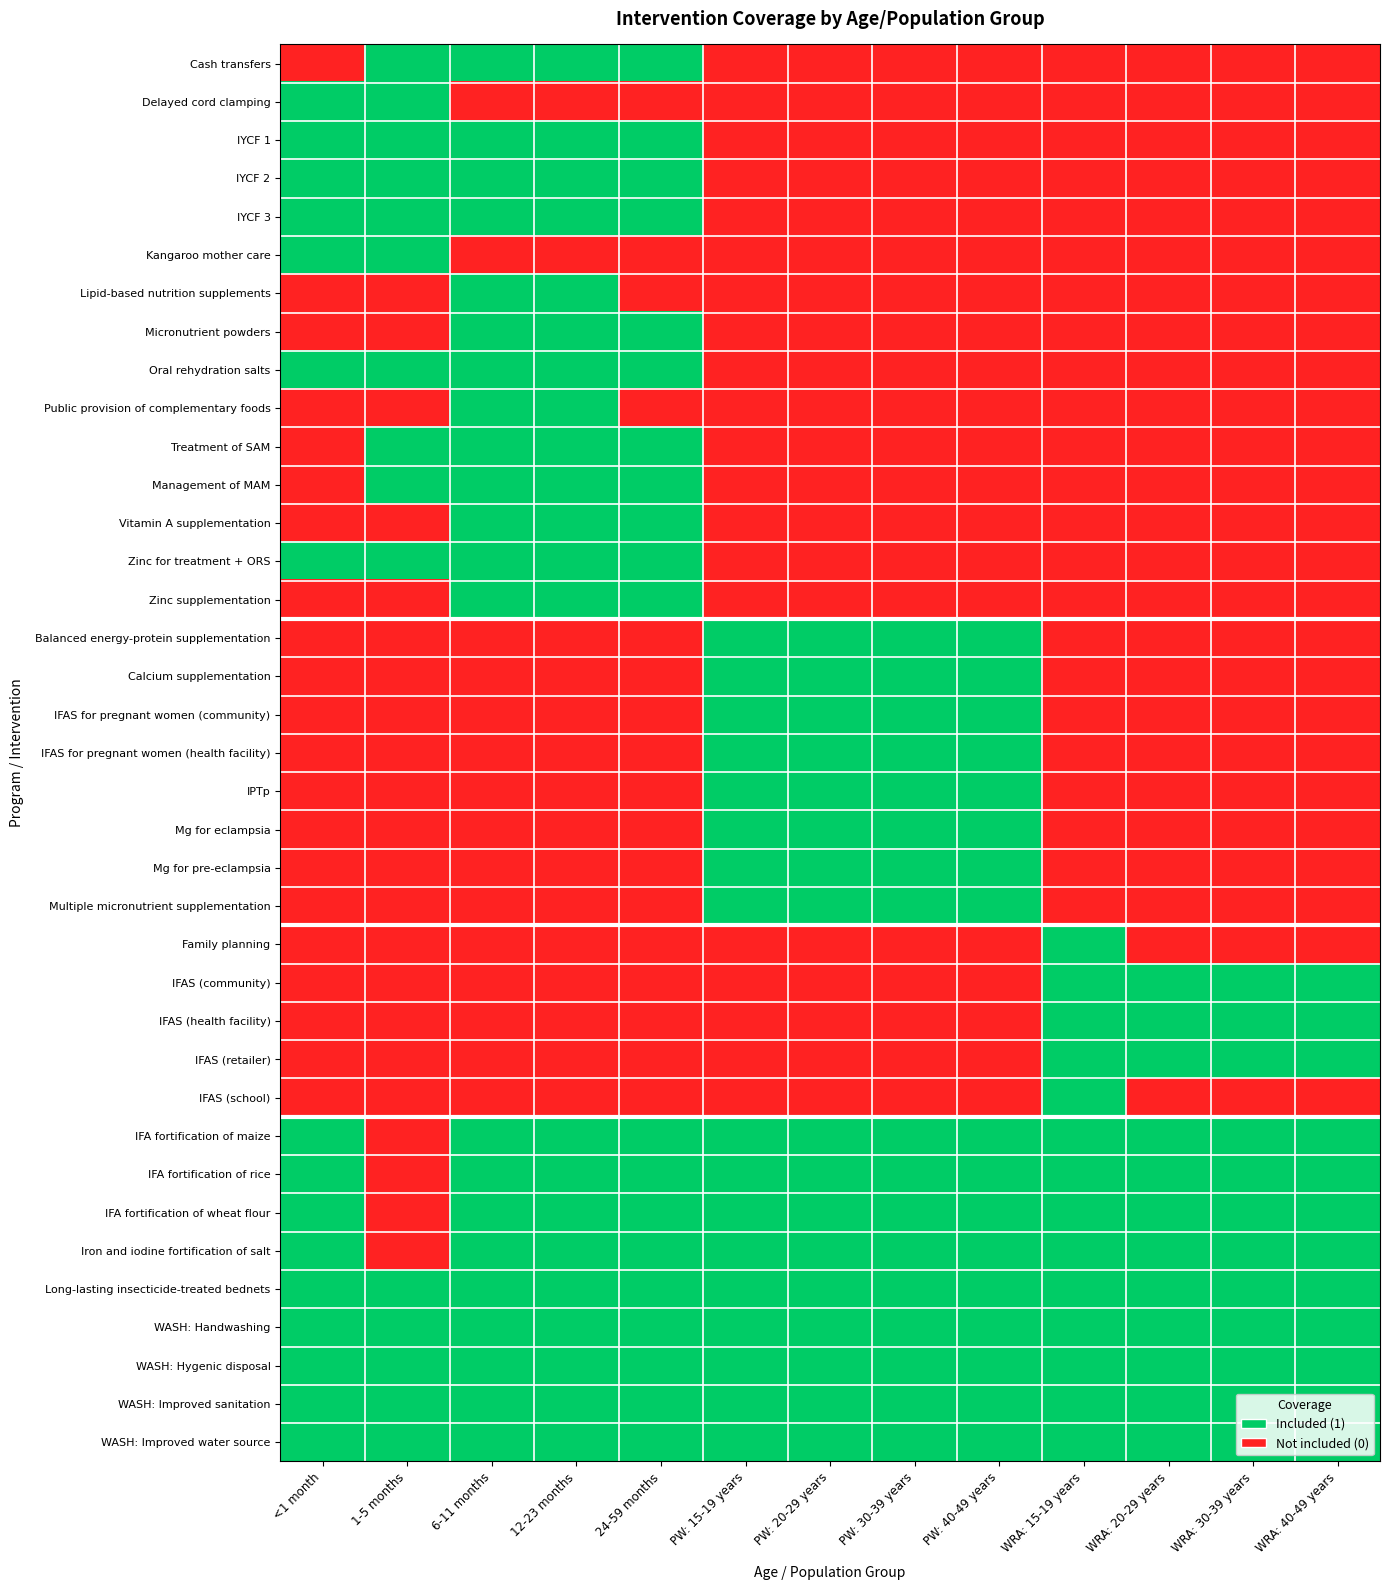

What is the total value across all series at PW: 20-29 years?

17